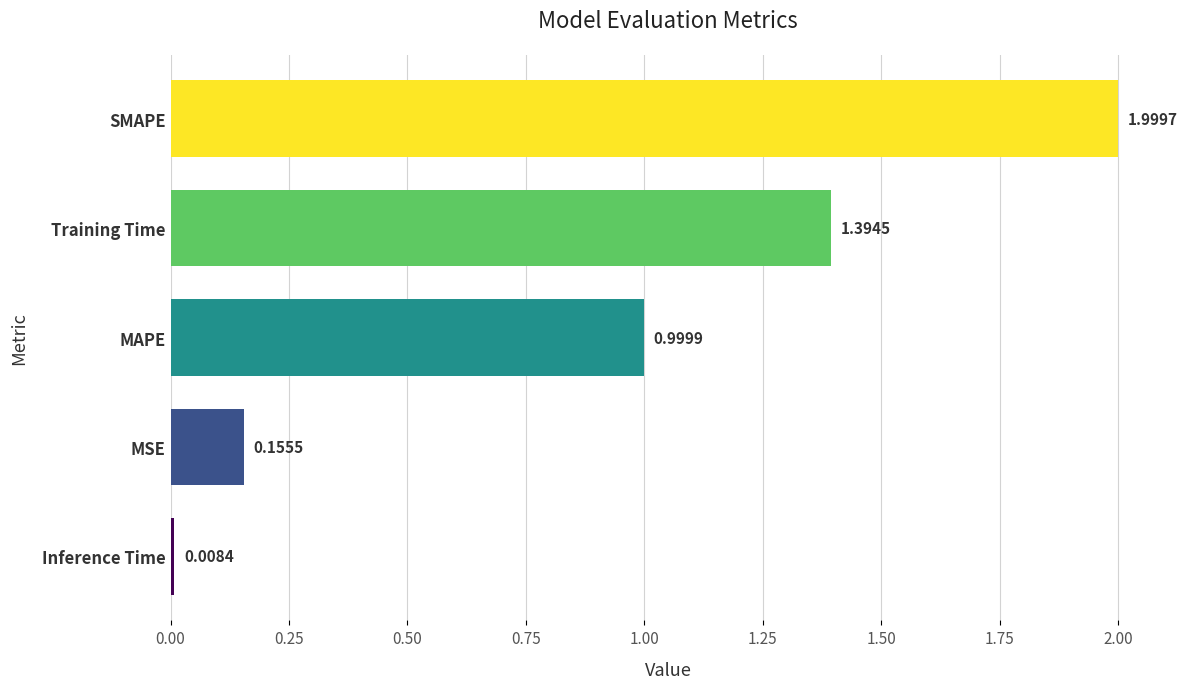

At which label is the value closest to 1?

MAPE